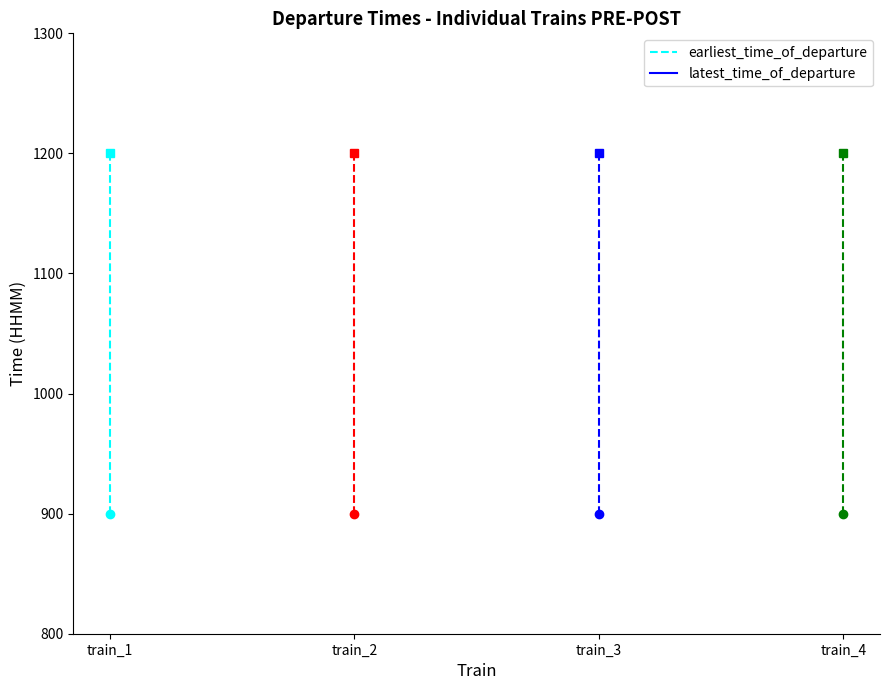

Where is latest_time_of_departure nearest to the value 1200?

train_1